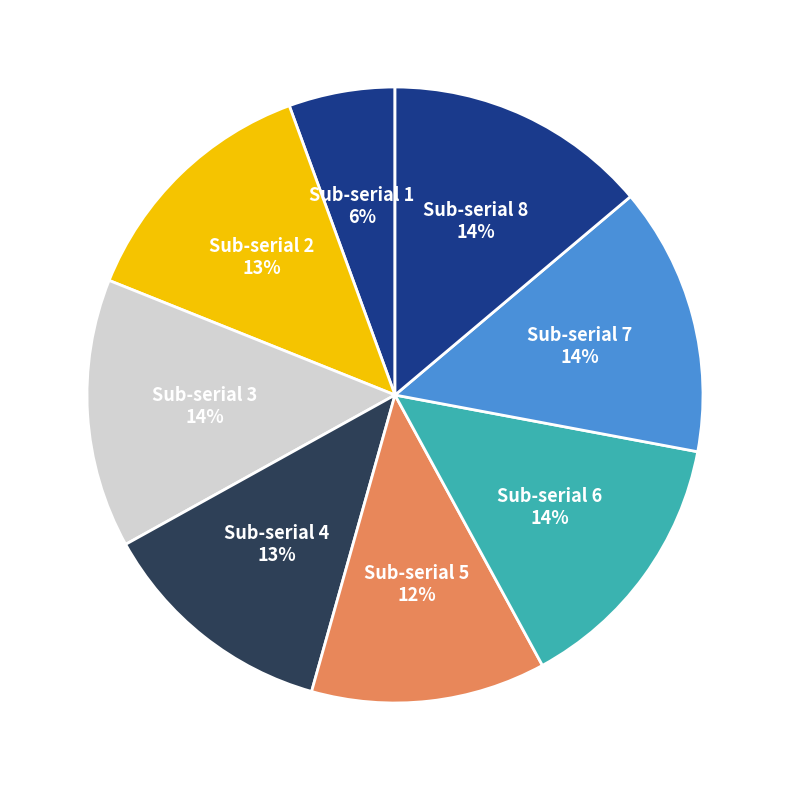

Which slice is the smallest?

Sub-serial 1